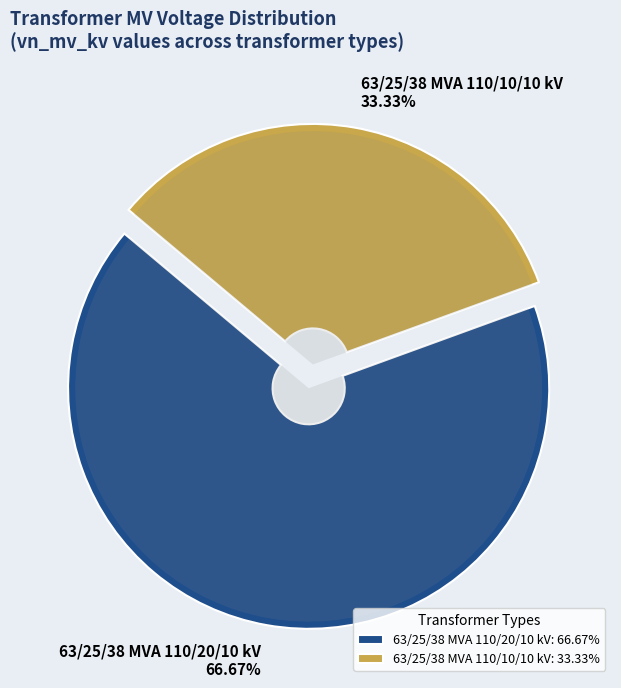

What is the ratio of the value at 63/25/38 MVA 110/10/10 kV to the value at 63/25/38 MVA 110/20/10 kV?

0.5